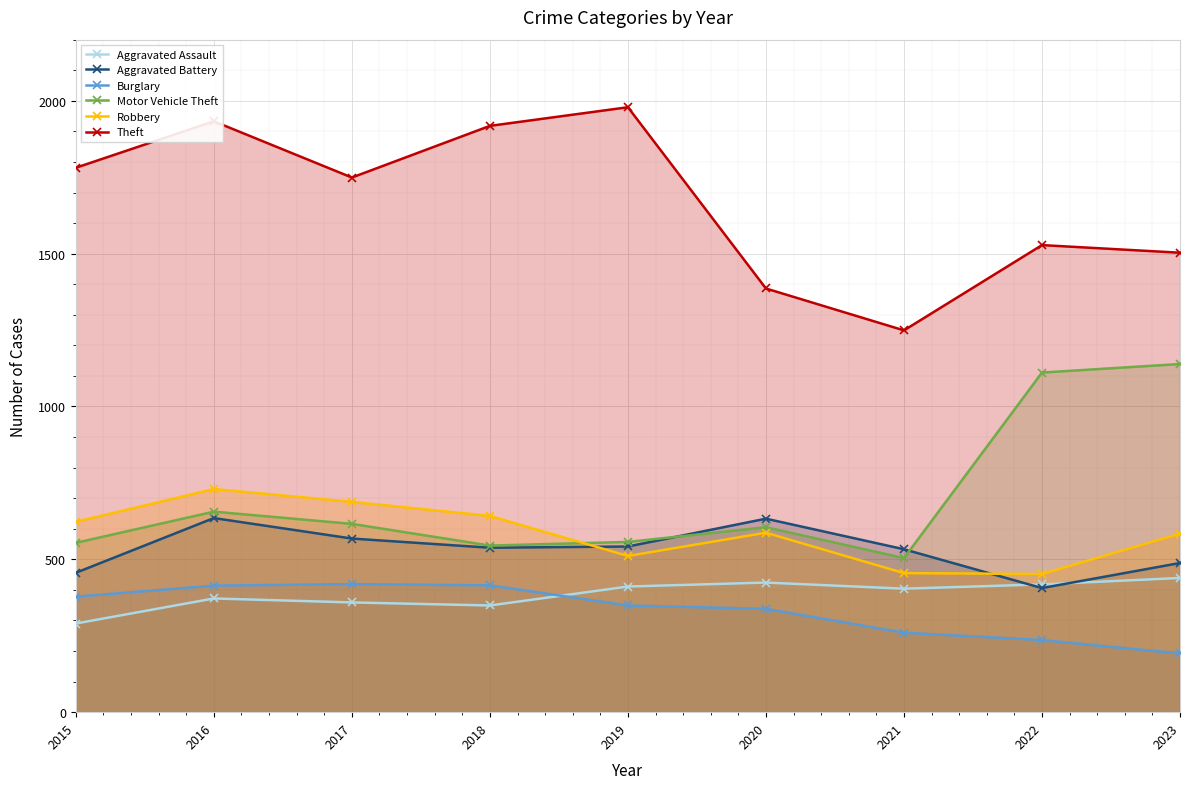

What is the total value across all series at 2018?

4407